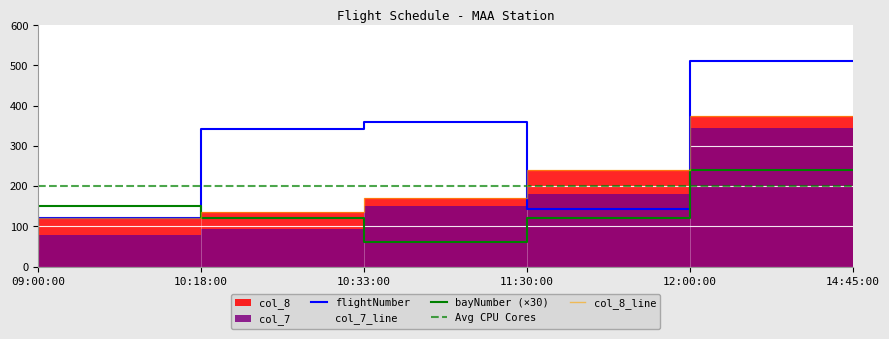

How many lines are shown in the chart?

5